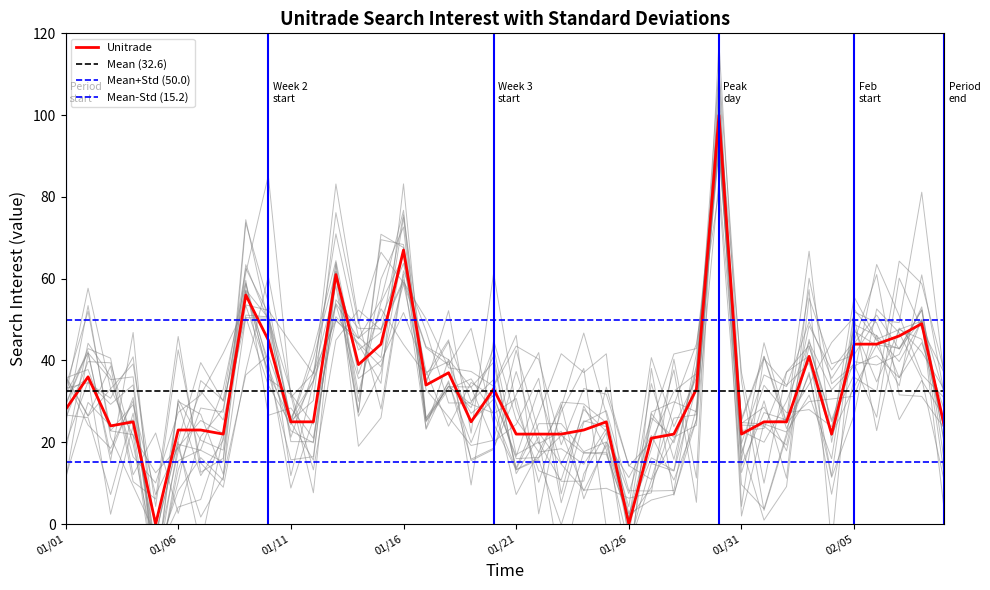

Reading left to right, extract all data points from this chart.

28	36	24	25	0	23	23	22	56	45	25	25	61	39	44	67	34	37	25	33	22	22	22	23	25	0	21	22	33	100	22	25	25	41	22	44	44	46	49	24